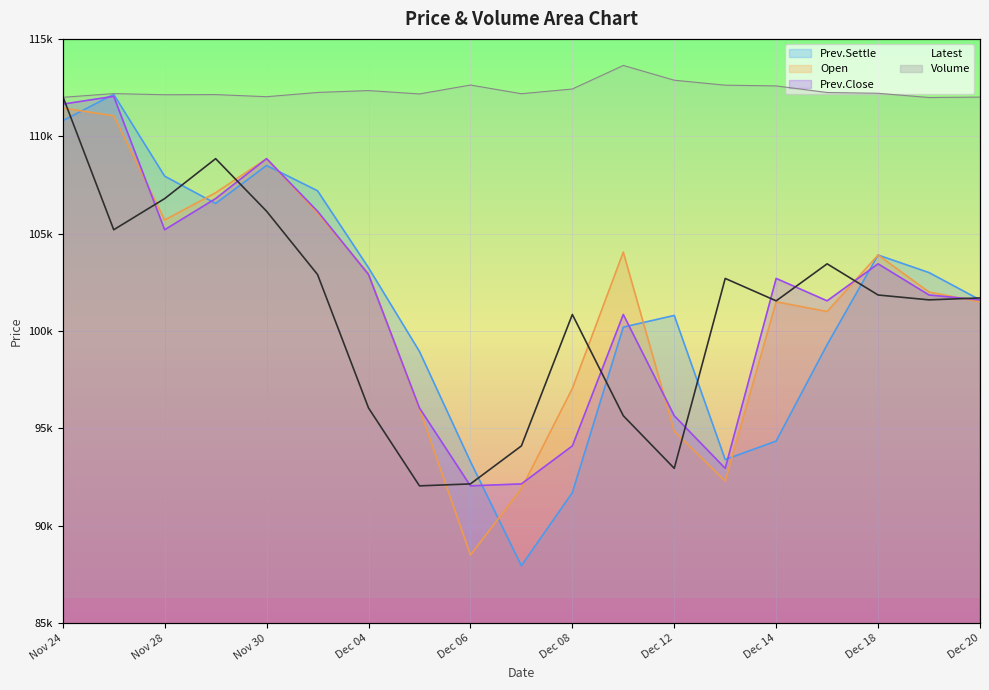

Reading left to right, transcribe all the data shown in this chart.

Latest: Nov 24=112050.0	Nov 27=105200.0	Nov 28=106800.0	Nov 29=108850.0	Nov 30=106150.0	Dec 01=102900.0	Dec 04=96050.0	Dec 05=92050.0	Dec 06=92150.0	Dec 07=94100.0	Dec 08=100850.0	Dec 11=95650.0	Dec 12=92950.0	Dec 13=102700.0	Dec 14=101550.0	Dec 15=103450.0	Dec 18=101850.0	Dec 19=101600.0	Dec 20=101700.0
Prev.Close: Nov 24=111650.0	Nov 27=112050.0	Nov 28=105200.0	Nov 29=106800.0	Nov 30=108850.0	Dec 01=106150.0	Dec 04=102900.0	Dec 05=96050.0	Dec 06=92050.0	Dec 07=92150.0	Dec 08=94100.0	Dec 11=100850.0	Dec 12=95650.0	Dec 13=92950.0	Dec 14=102700.0	Dec 15=101550.0	Dec 18=103450.0	Dec 19=101850.0	Dec 20=101600.0
Open: Nov 24=111450.0	Nov 27=111050.0	Nov 28=105700.0	Nov 29=107100.0	Nov 30=108850.0	Dec 01=106050.0	Dec 04=102950.0	Dec 05=96000.0	Dec 06=88500.0	Dec 07=91900.0	Dec 08=97050.0	Dec 11=104050.0	Dec 12=94850.0	Dec 13=92300.0	Dec 14=101500.0	Dec 15=101000.0	Dec 18=103900.0	Dec 19=102000.0	Dec 20=101500.0
Prev.Settle: Nov 24=110800.0	Nov 27=112150.0	Nov 28=107950.0	Nov 29=106550.0	Nov 30=108500.0	Dec 01=107200.0	Dec 04=103250.0	Dec 05=98950.0	Dec 06=93300.0	Dec 07=87950.0	Dec 08=91700.0	Dec 11=100200.0	Dec 12=100800.0	Dec 13=93400.0	Dec 14=94350.0	Dec 15=99300.0	Dec 18=103900.0	Dec 19=103000.0	Dec 20=101600.0
Volume: Nov 24=87468.9	Nov 27=88117.3	Nov 28=87917.9	Nov 29=87945.8	Nov 30=87572.8	Dec 01=88319.7	Dec 04=88648.5	Dec 05=88058.9	Dec 06=89619.4	Dec 07=88097.7	Dec 08=88923.4	Dec 11=93050.0	Dec 12=90464.3	Dec 13=89593.9	Dec 14=89463.8	Dec 15=88309.7	Dec 18=88173.2	Dec 19=87431.8	Dec 20=87504.8